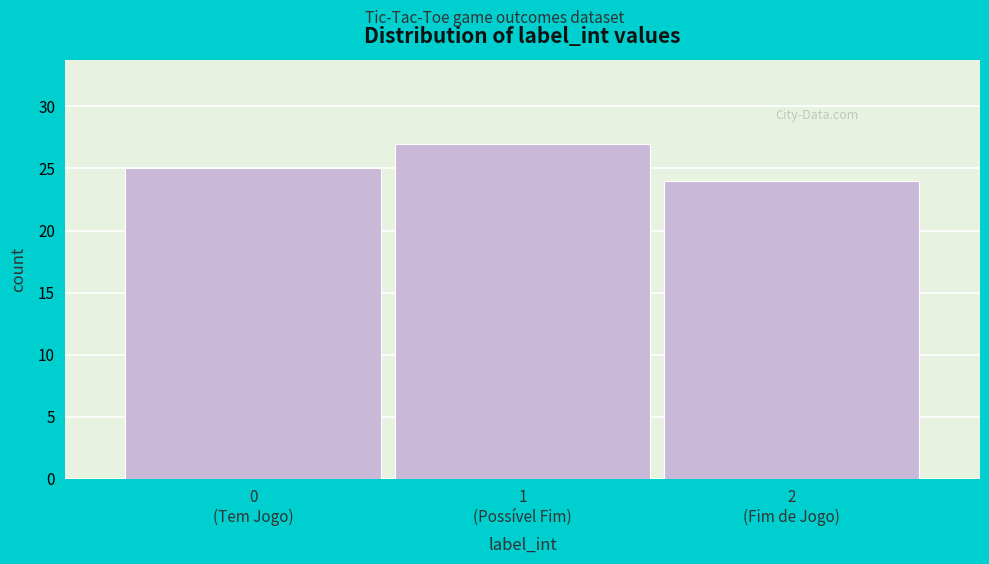

Reading left to right, extract all data points from this chart.

25	27	24